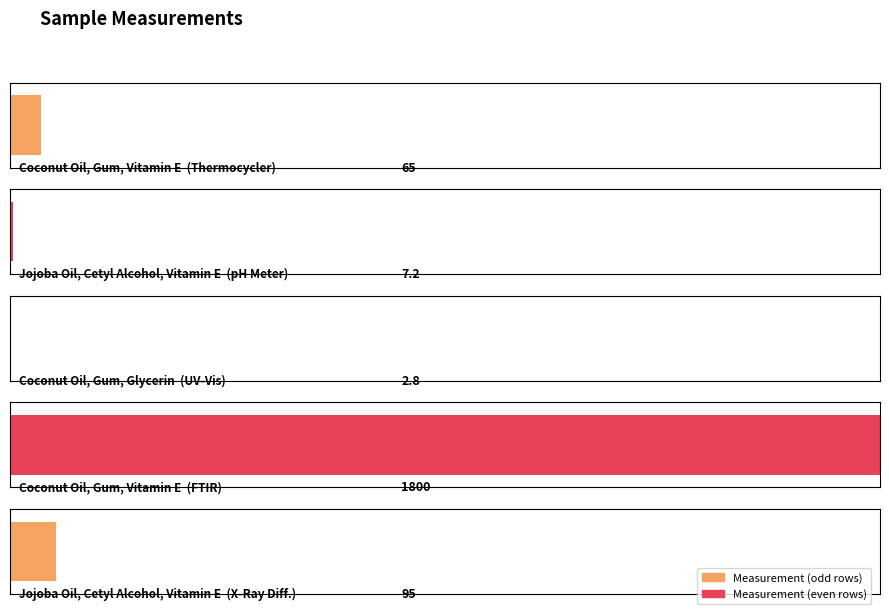

Does the chart contain stacked bars?

No